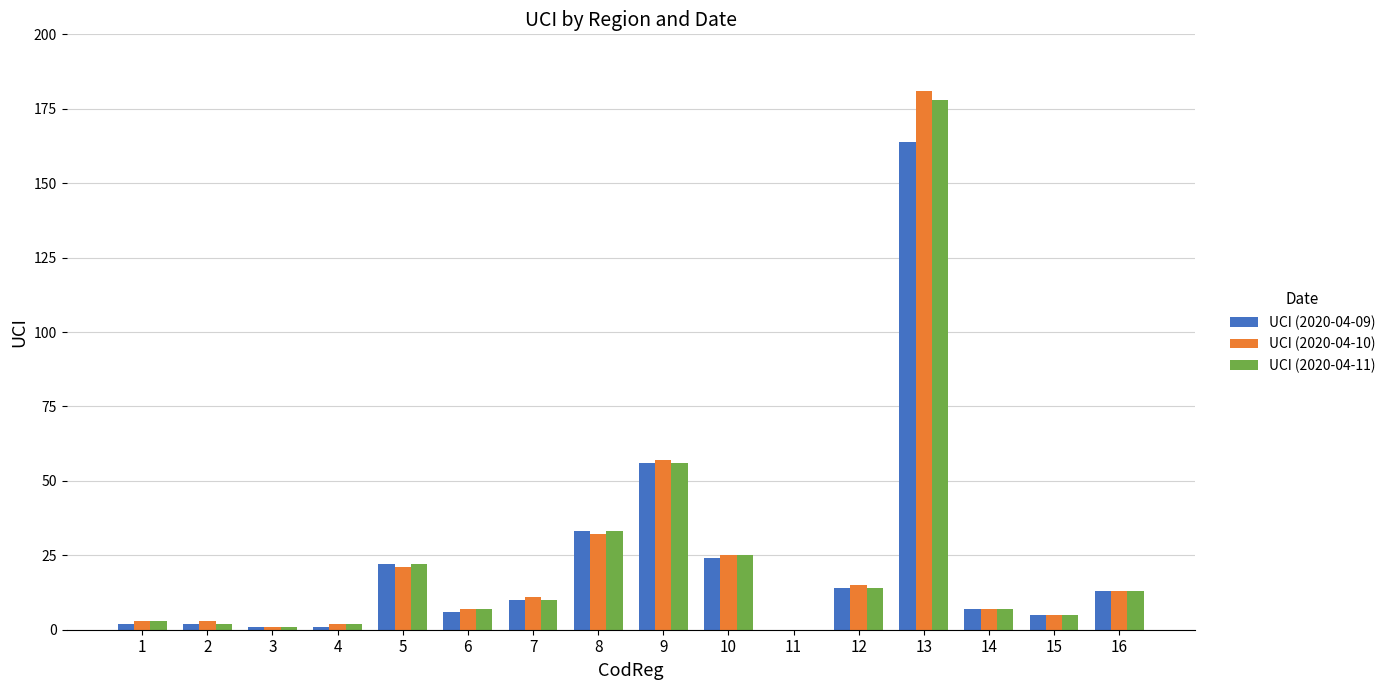

How many groups of bars are there?

16